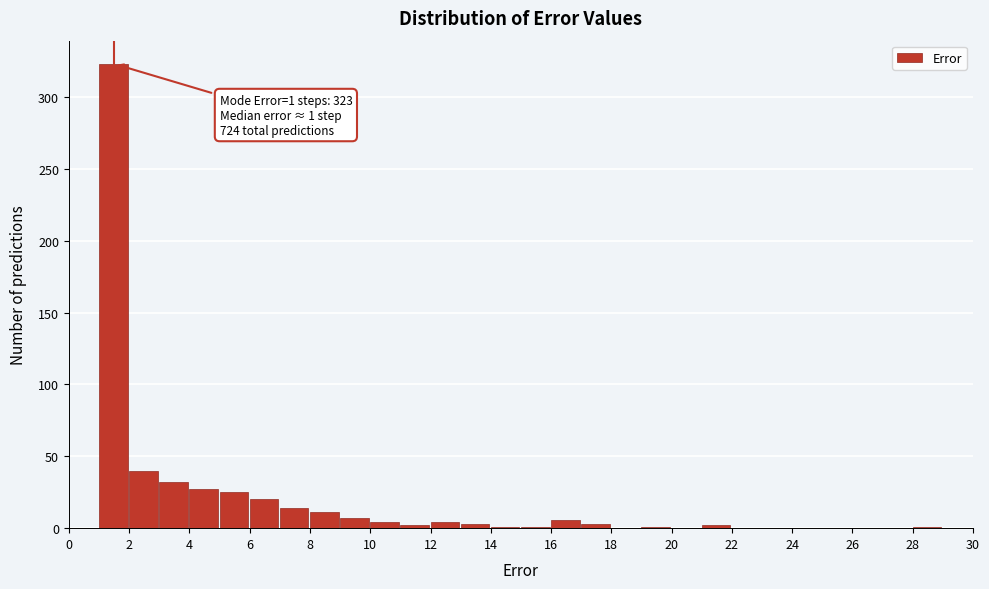

Over which range of the x-axis is the bar tallest?

1 to 2